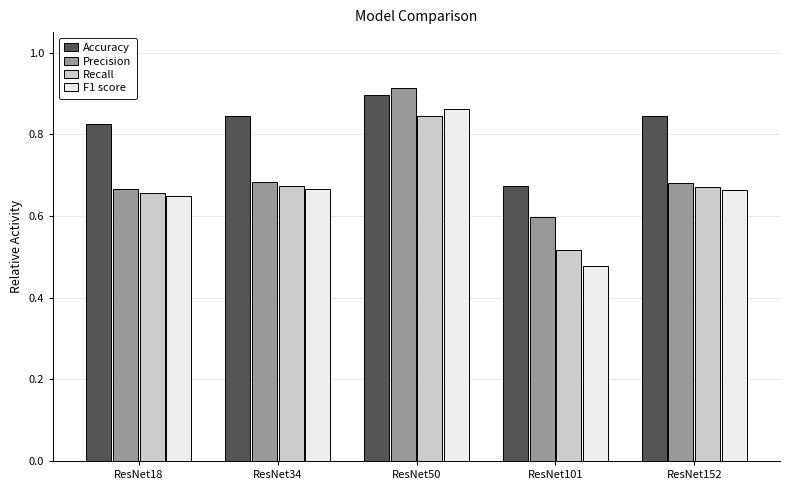

Which series has the largest range (max minus min)?

F1 score